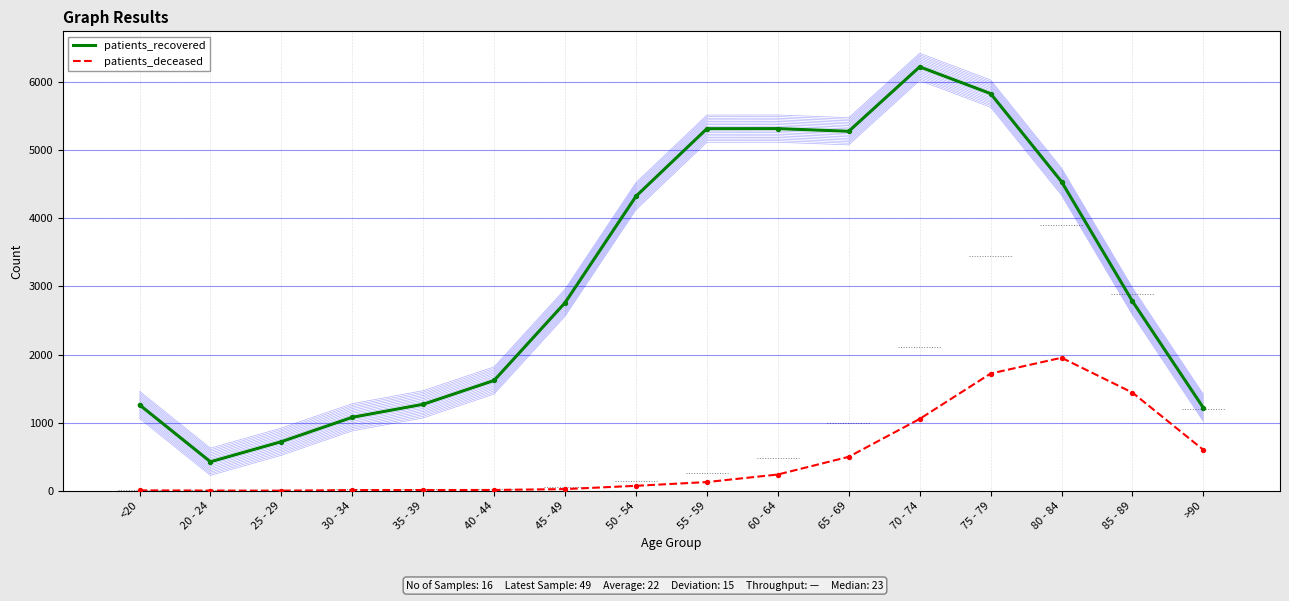

Is the value of patients_recovered at 75 - 79 greater than the value of patients_deceased at 80 - 84?

Yes